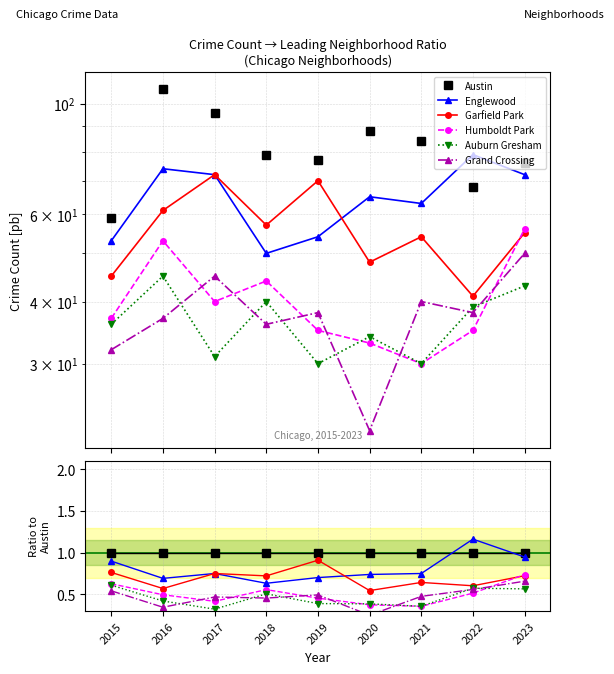

Where is the first local maximum for Garfield Park?

2017